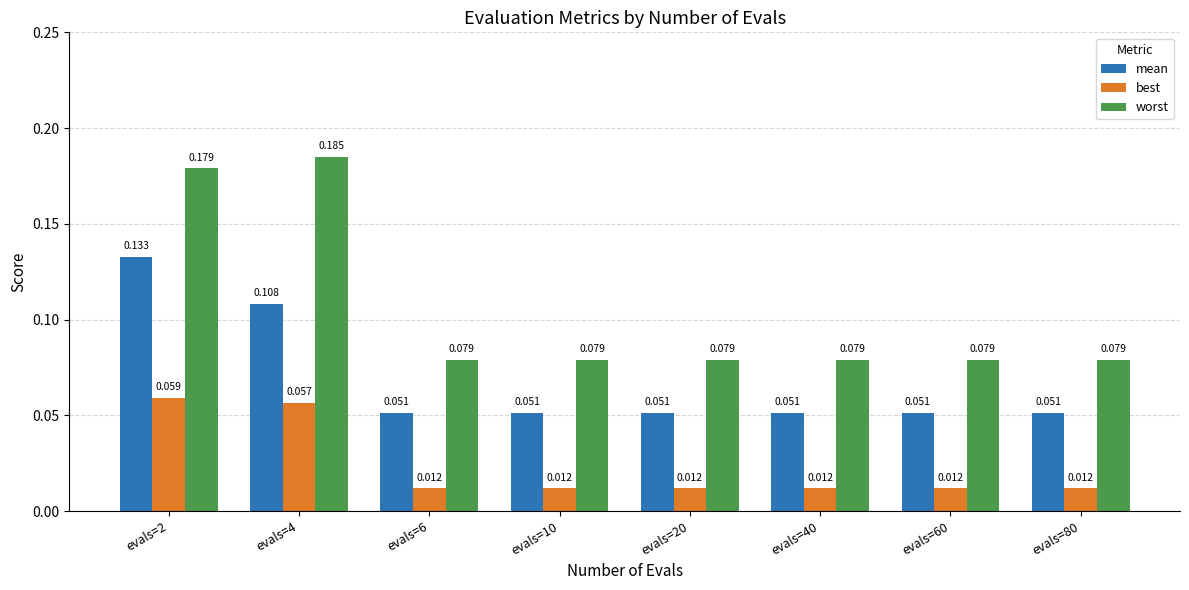

Count the mean values in the range 0 to 1.

8